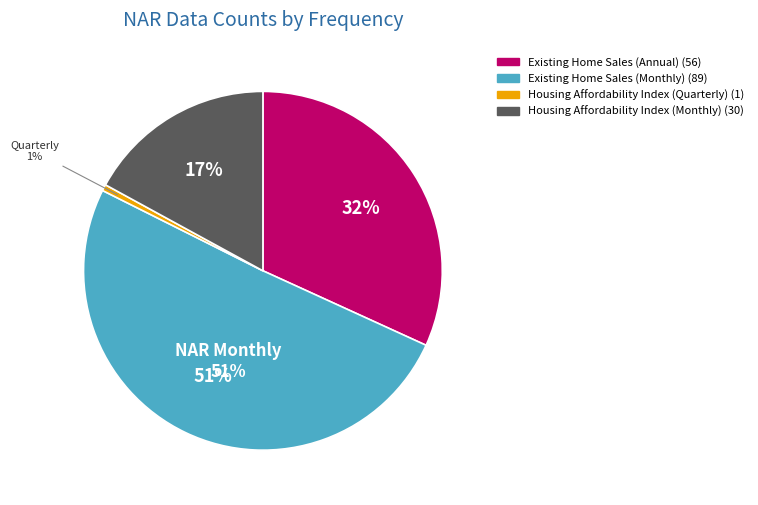

Count the number of slices in the pie.

4